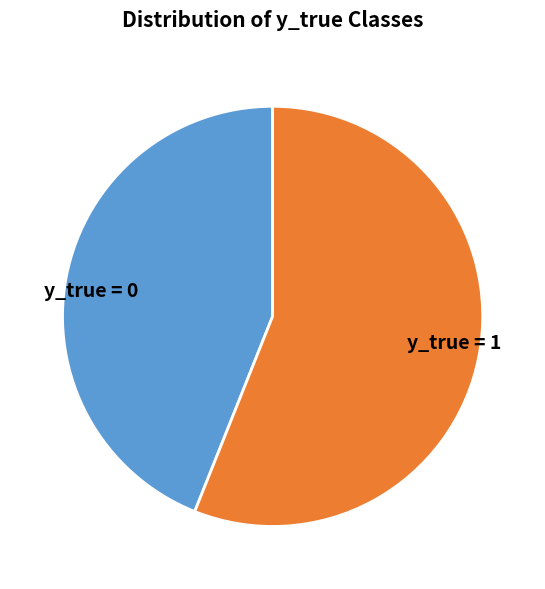

True or false: y_true = 1 accounts for 56% of the total.

True